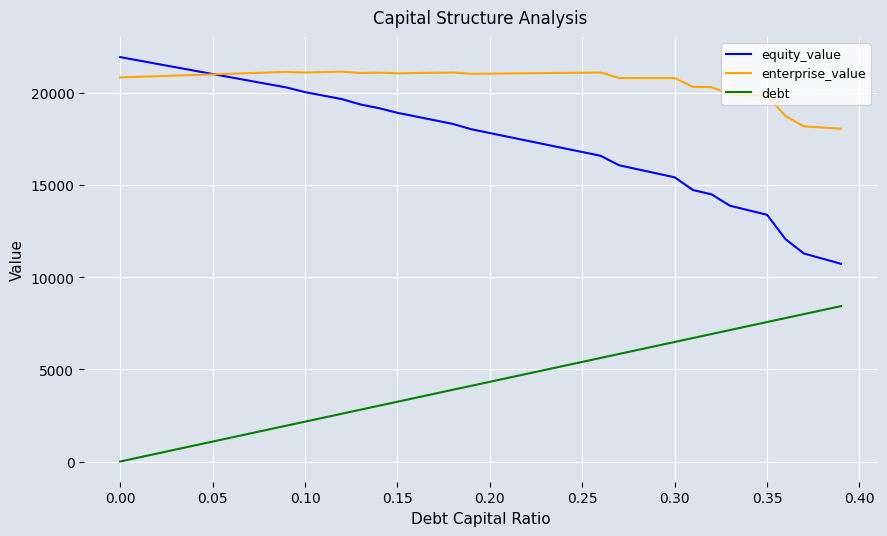

Which series has the largest total across all categories?

enterprise_value